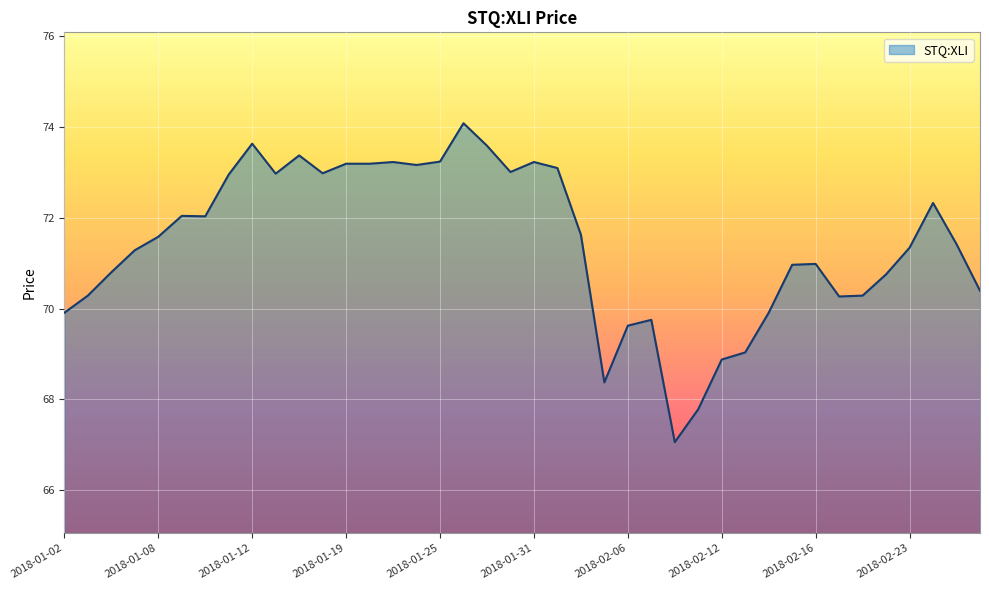

What is the greatest value displayed?

74.1